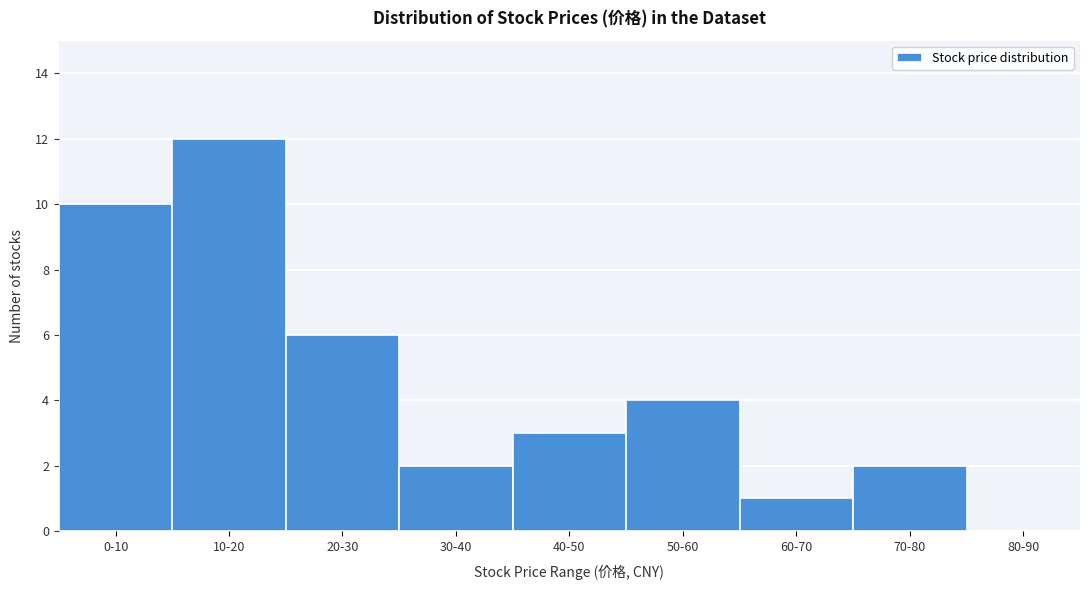

Reading right to left, list all the values displayed in this chart.

80-90=0	70-80=2	60-70=1	50-60=4	40-50=3	30-40=2	20-30=6	10-20=12	0-10=10